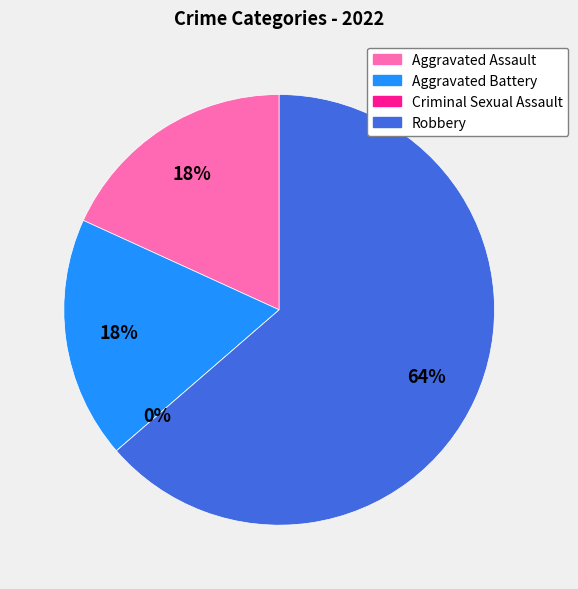

To the nearest percent, what percentage of the pie is Aggravated Battery?

18%